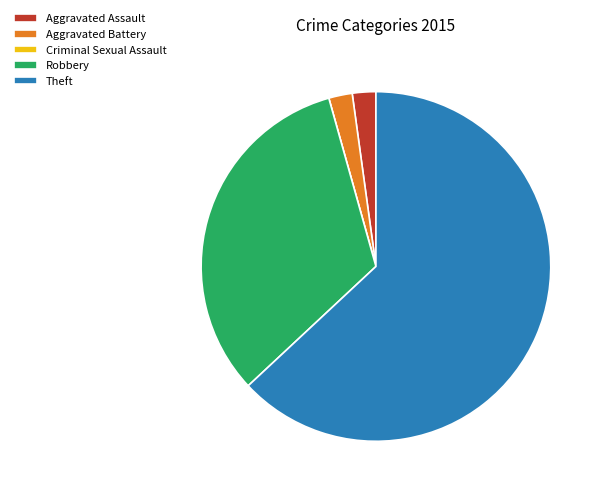

Which has a higher value, Aggravated Assault or Robbery?

Robbery